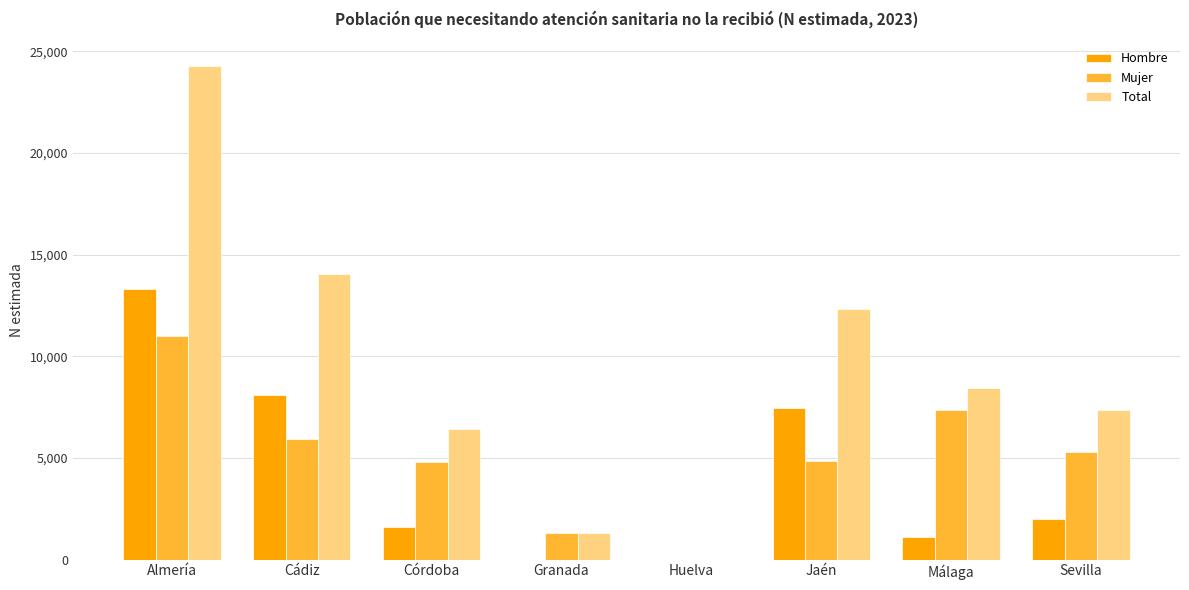

How many groups of bars are there?

8